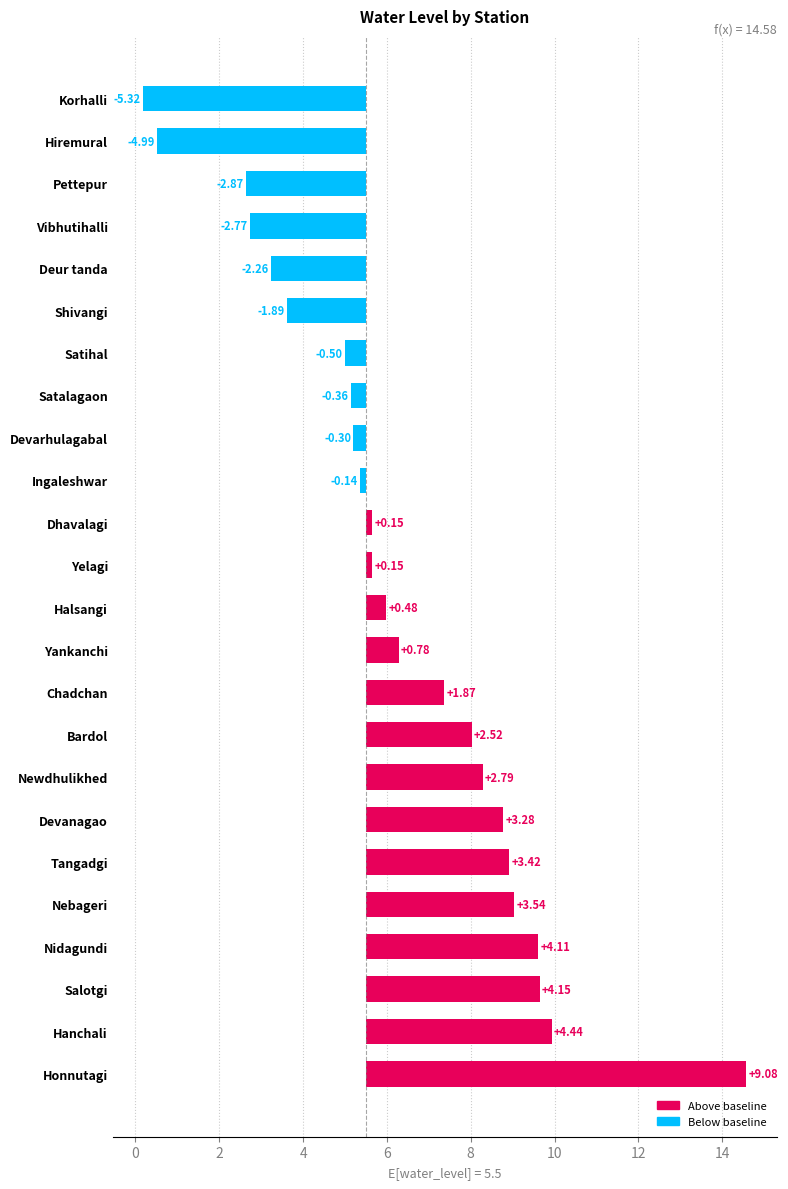

What is the value of the 19th bar from the left?

-1.9